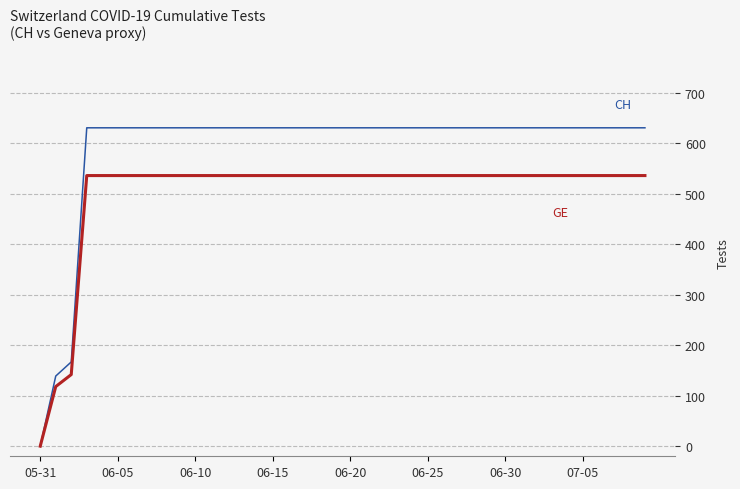

What is the greatest value displayed?

631.0